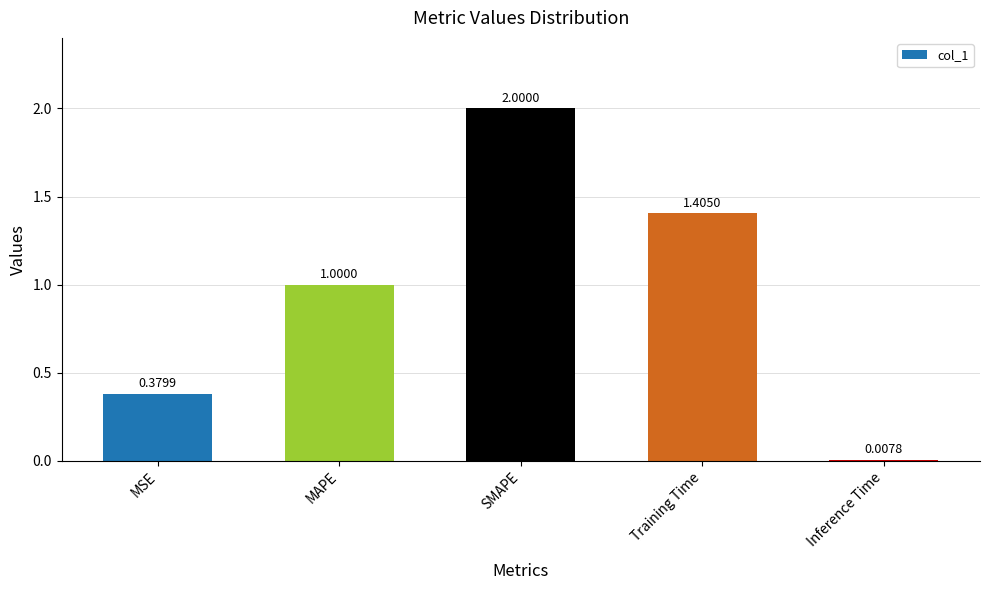

What is the sum of the values at MSE and Training Time?

1.8